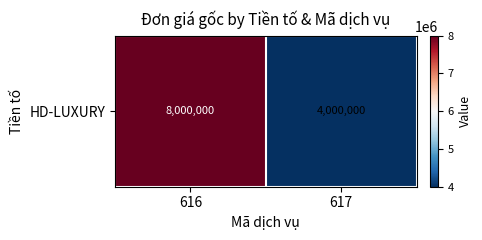

What is the ratio of the value at 617 to the value at 616?

0.5